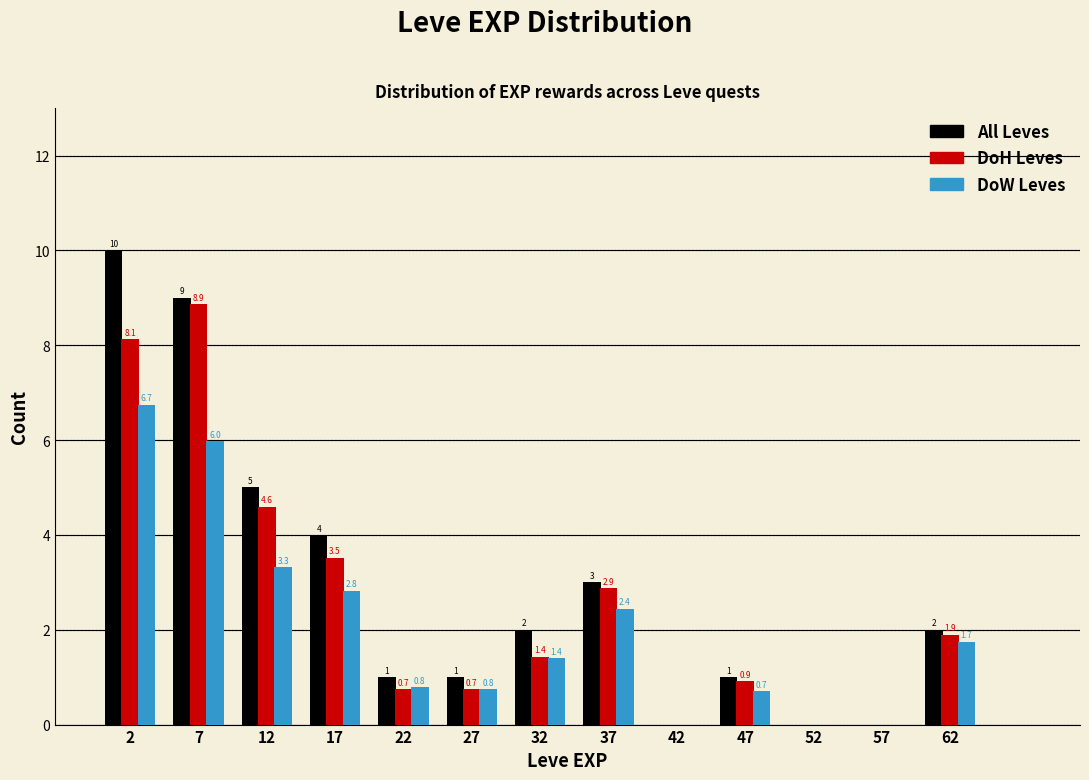

In the DoW Leves series, which range on the x-axis has the tallest bar?

0 to 5